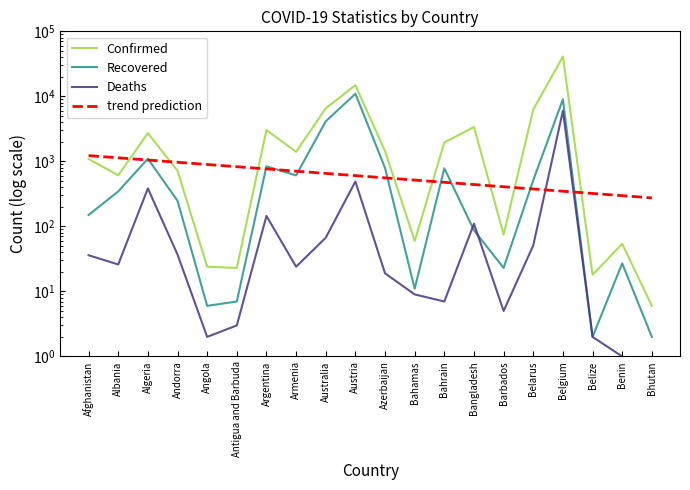

Which series has the largest total across all categories?

Confirmed